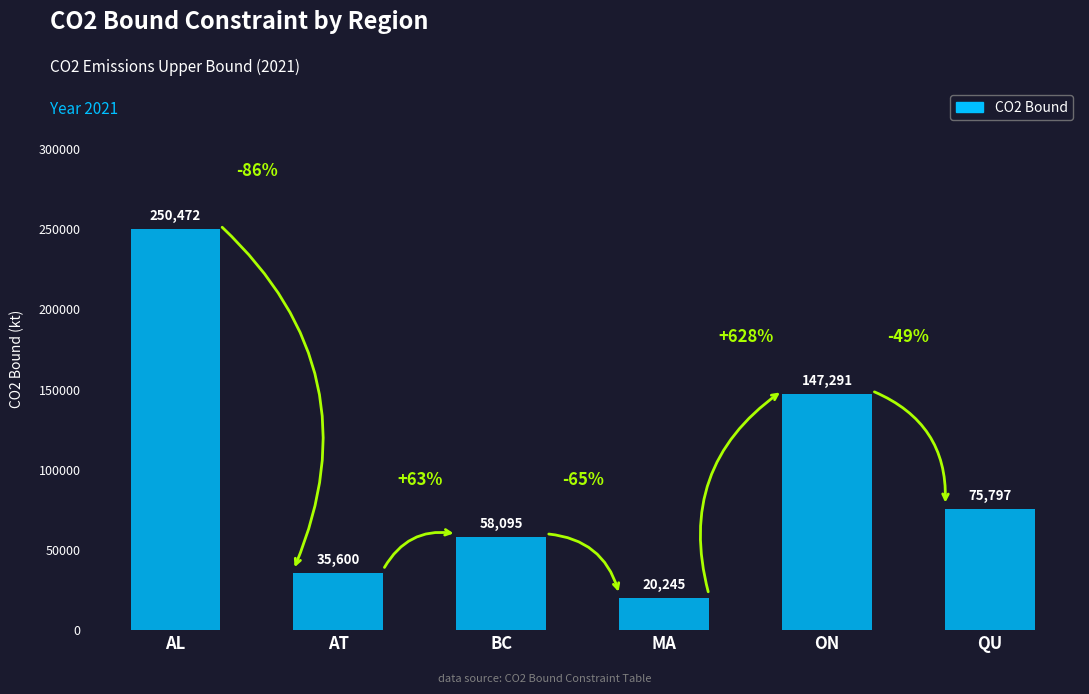

True or false: the data shows 35600.1 at AT.

True